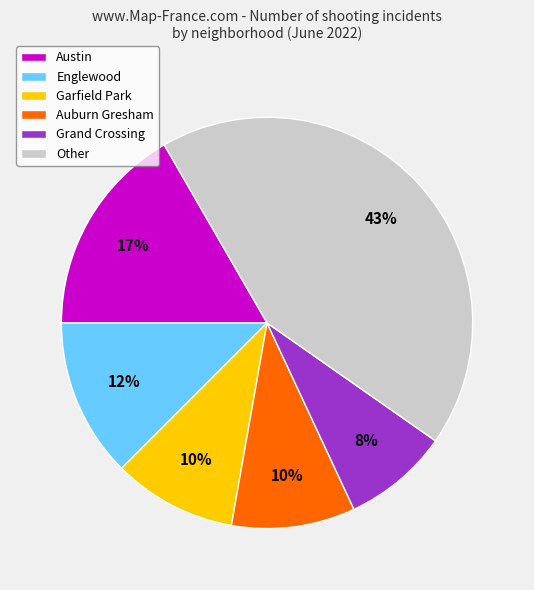

Which category has the biggest portion of the pie?

Other